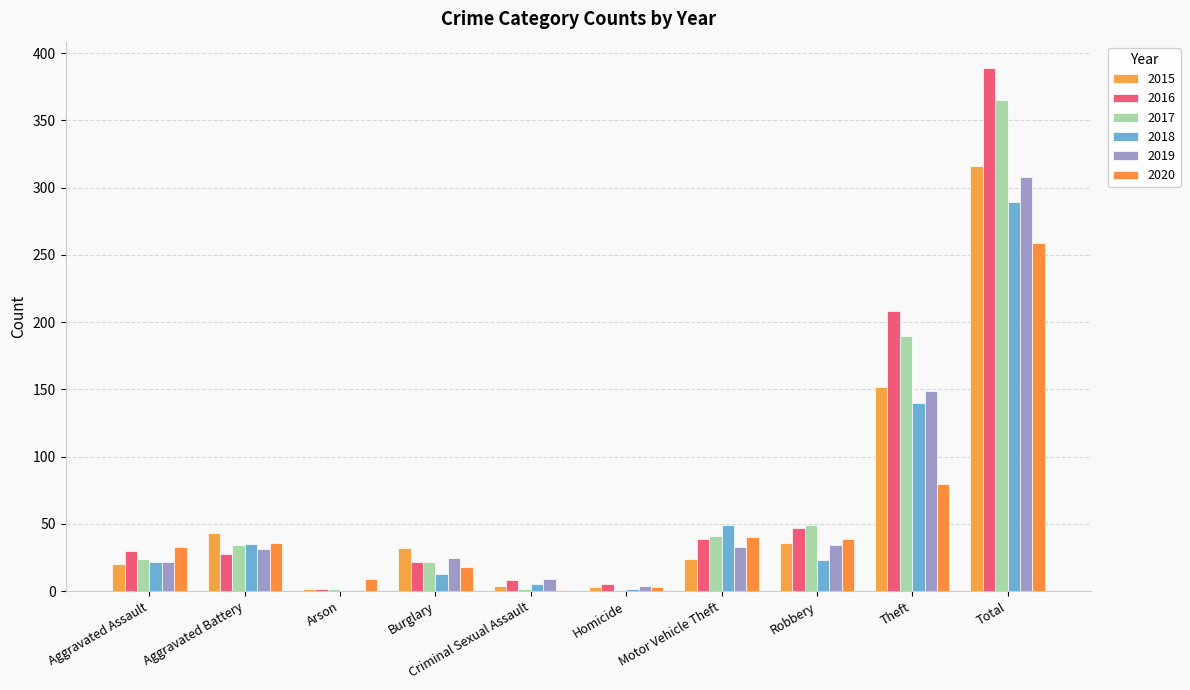

What is the difference between the second highest and second lowest values in the 2015 series?

149